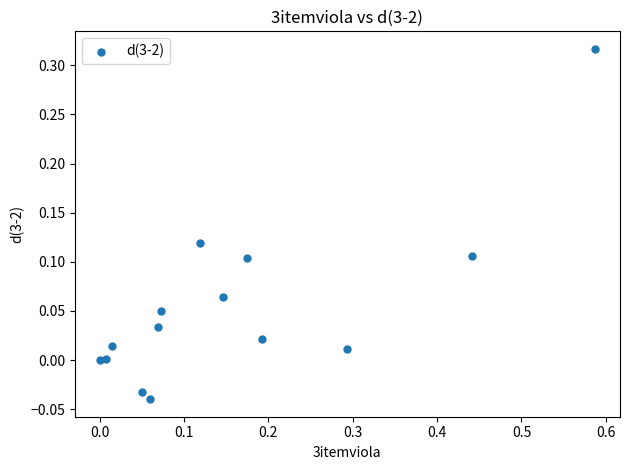

What is the range of Y values (max minus min)?

0.4